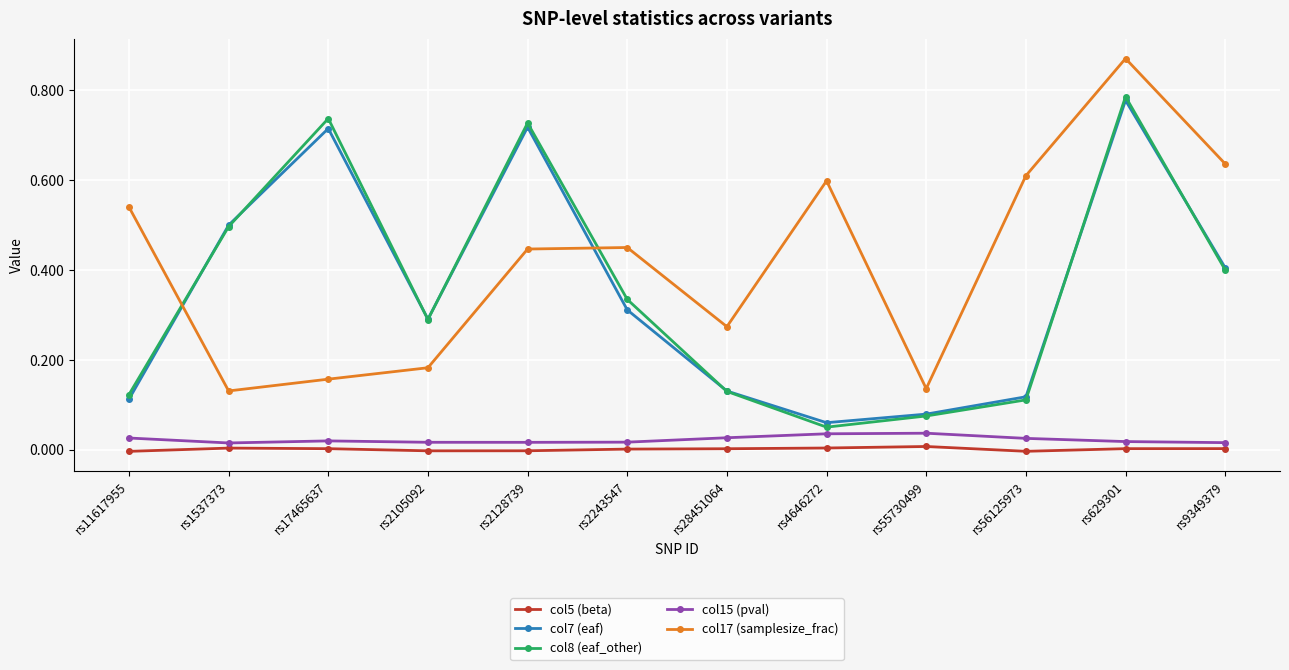

At how many categories does at least one series exceed 0?

12